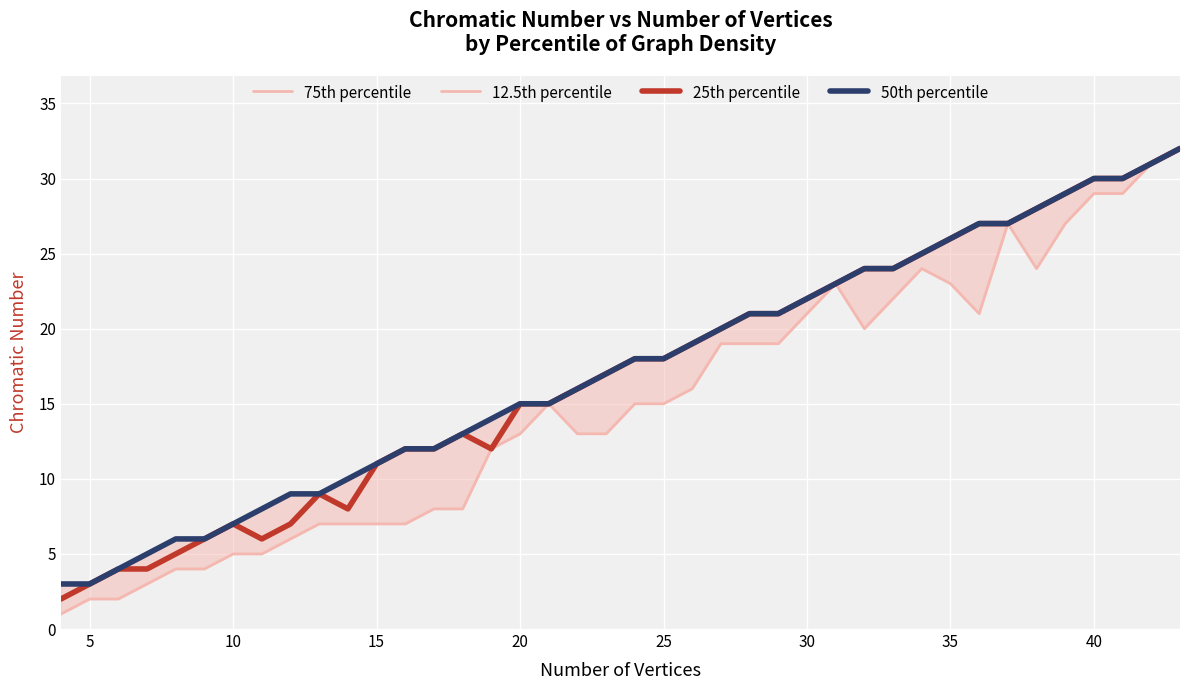

True or false: 50th percentile and 25th percentile cross at least once.

False